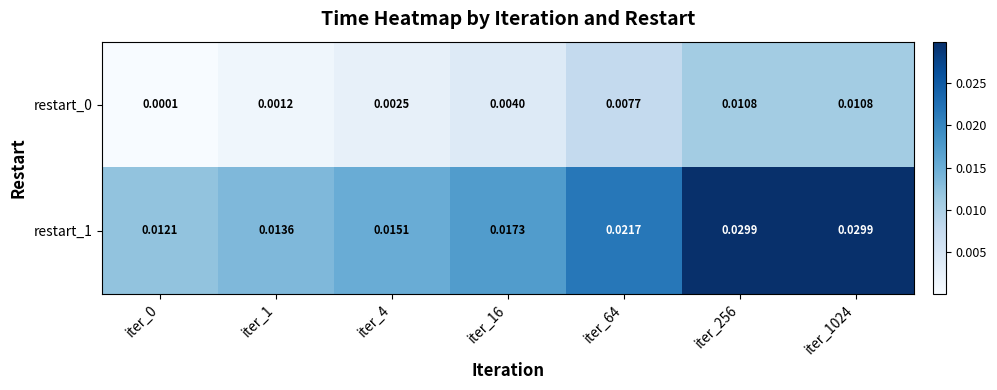

Is the value of restart_0 at iter_4 greater than the value of restart_1 at iter_1?

No